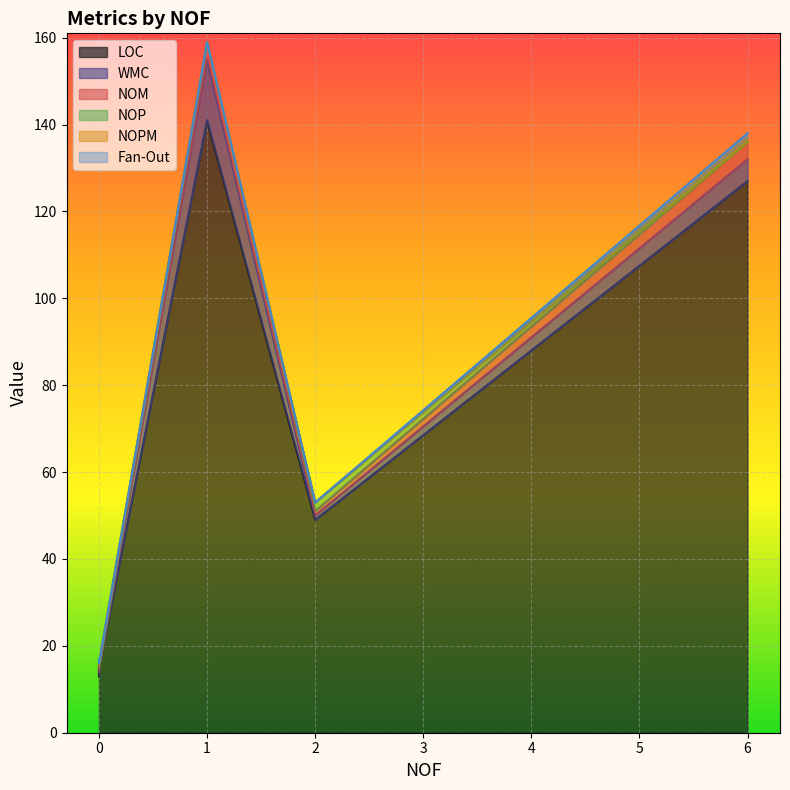

What is the difference between the highest and lowest values at 0?

13